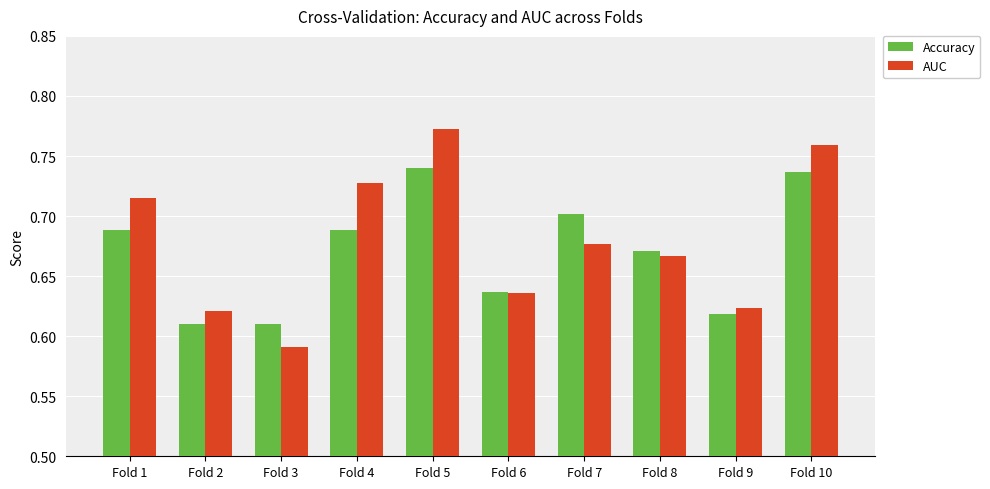

What is the difference between the maximum and minimum values in the AUC series?

0.2